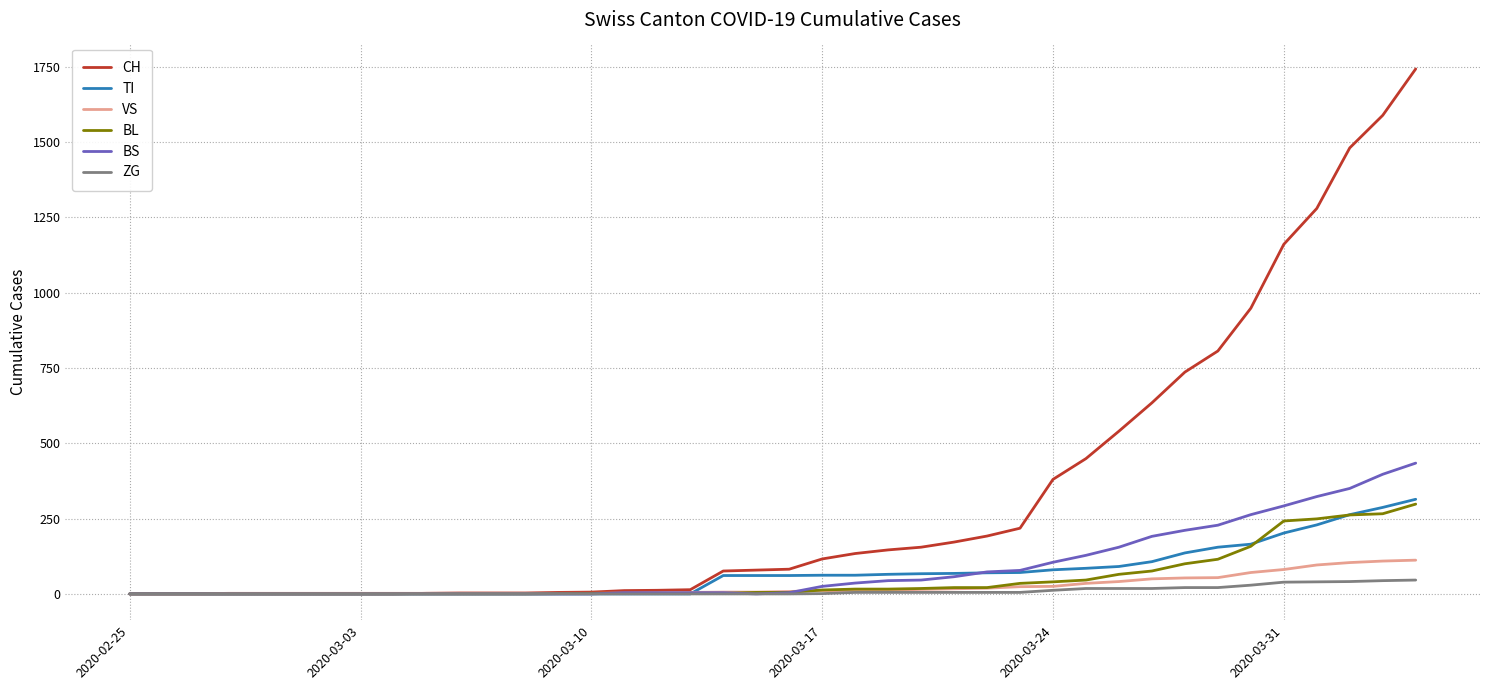

Which series has the widest spread of values?

CH